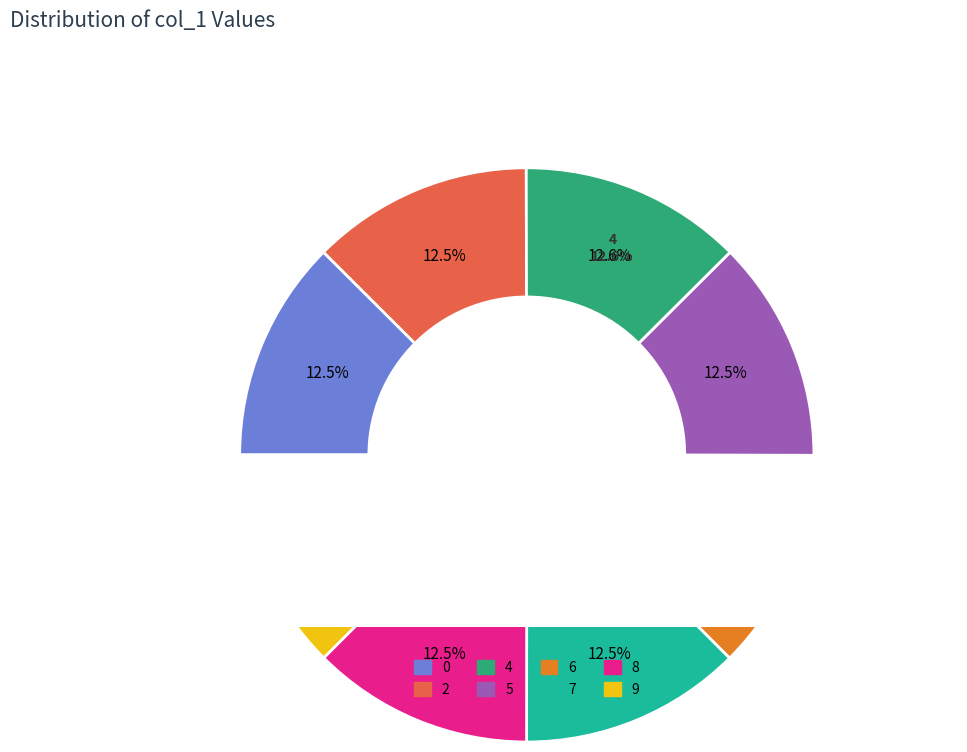

How many slices are in this pie chart?

8